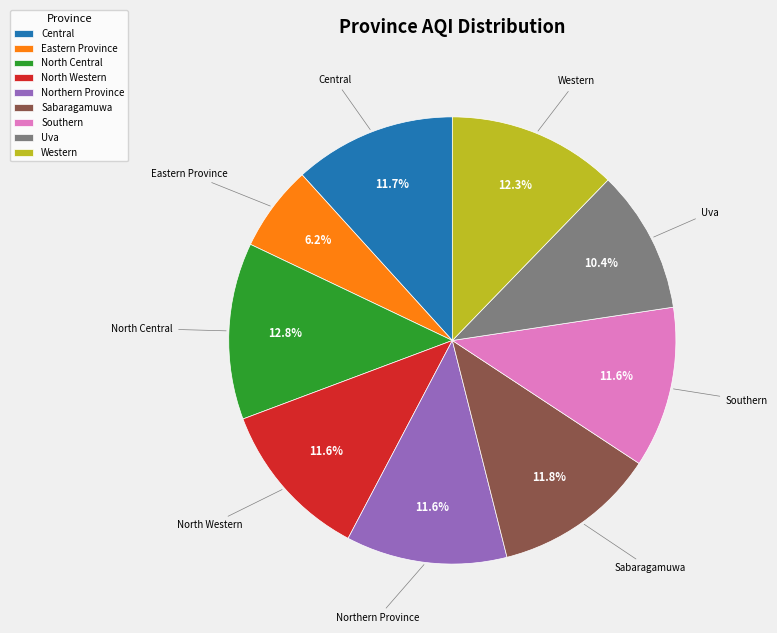

Do Central and Southern together represent more than half of the pie?

No